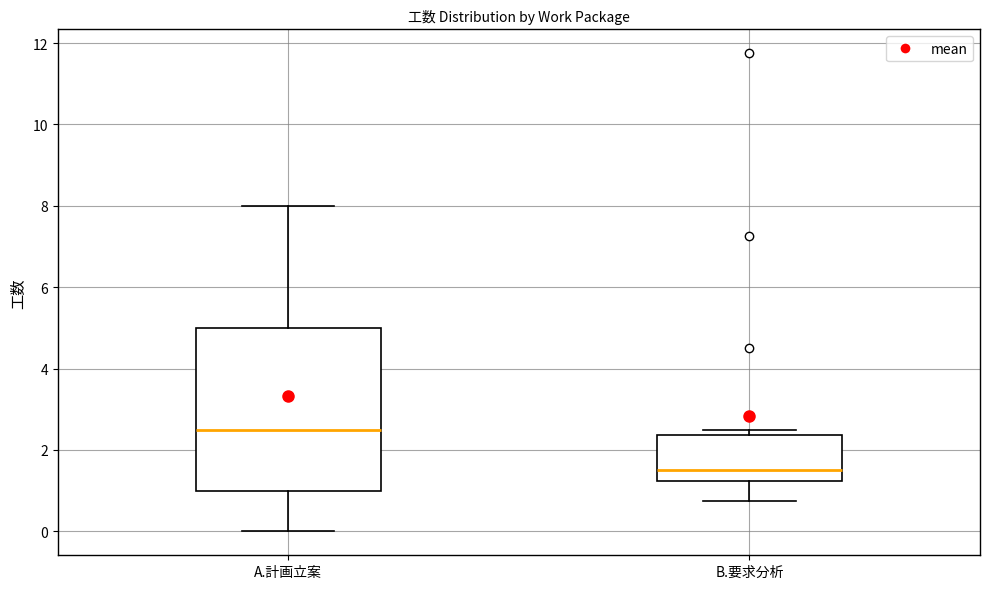

Comparing the boxes themselves (not the whiskers), which one is the tallest?

A.計画立案